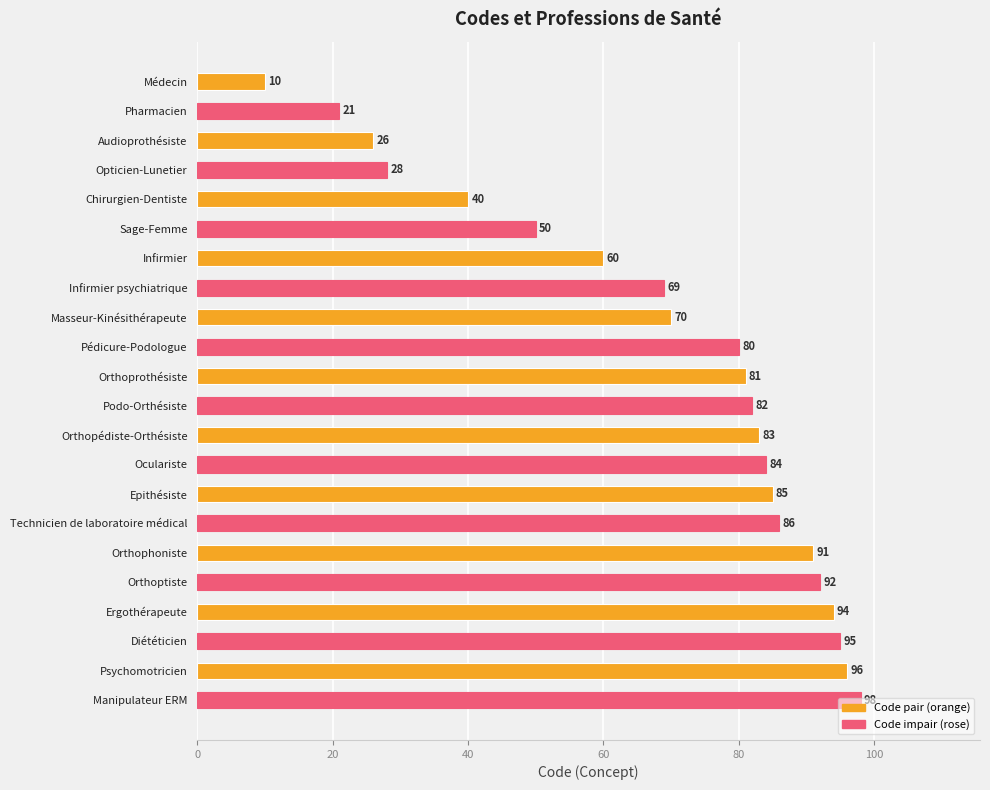

What is the sum of the values at Orthophoniste and Opticien-Lunetier?

119